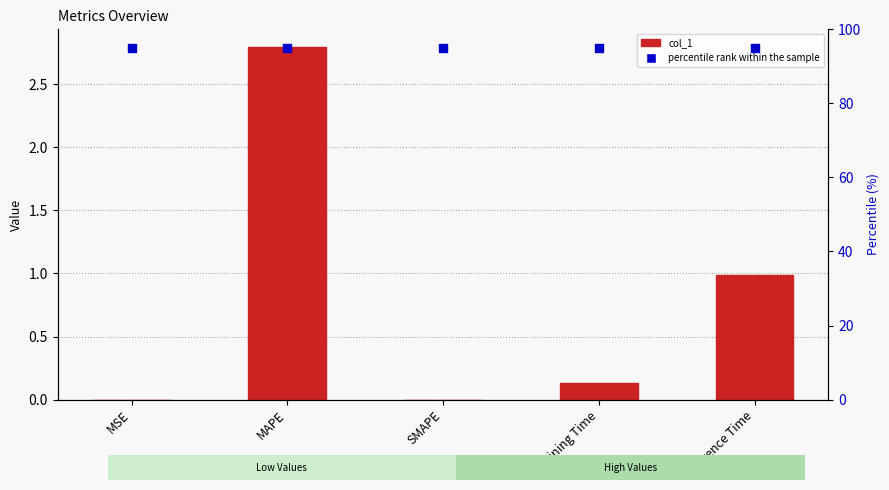

Which series has the largest total across all categories?

percentile rank within the sample